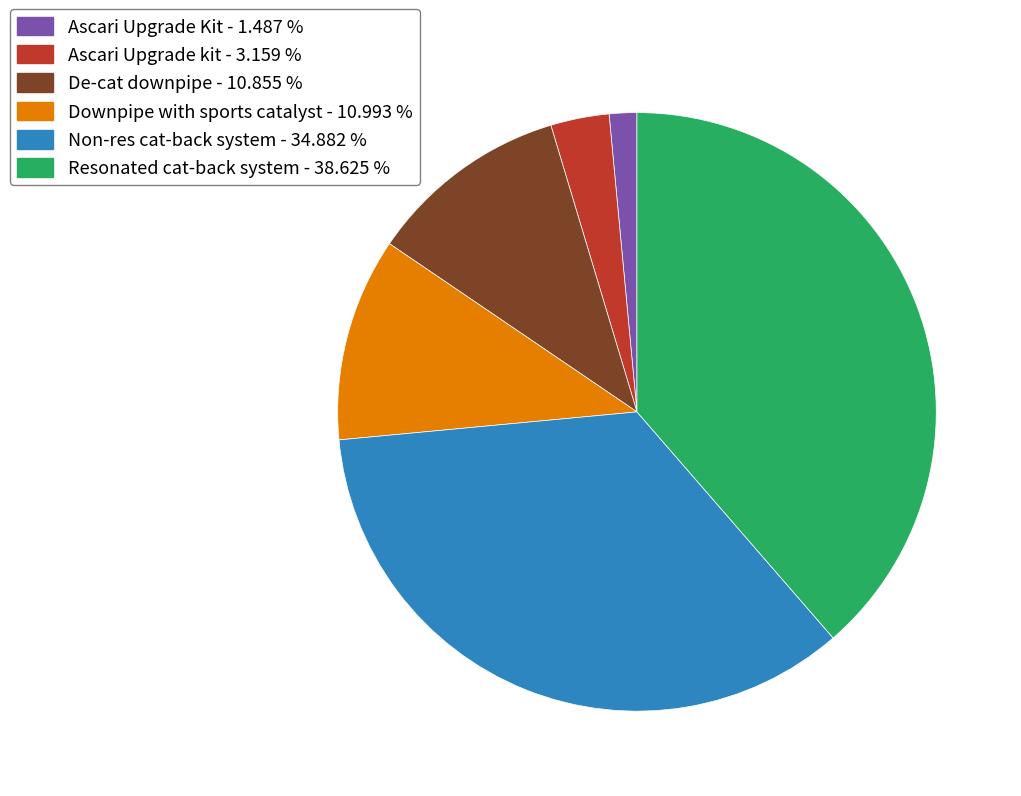

Which category has the biggest portion of the pie?

Resonated cat-back system